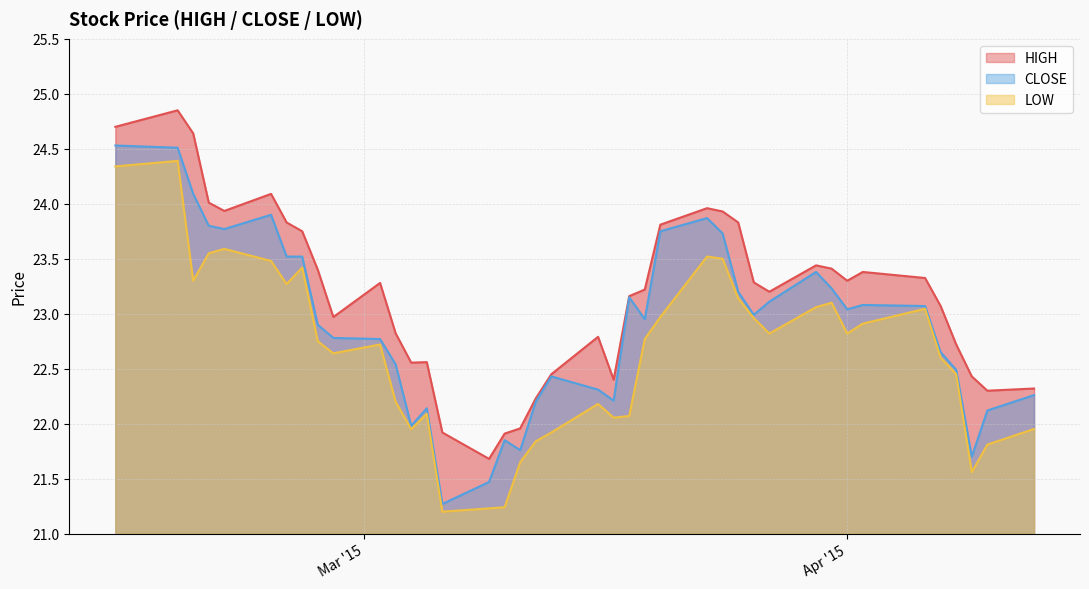

Which label corresponds to the largest value in the chart?

2015-02-17